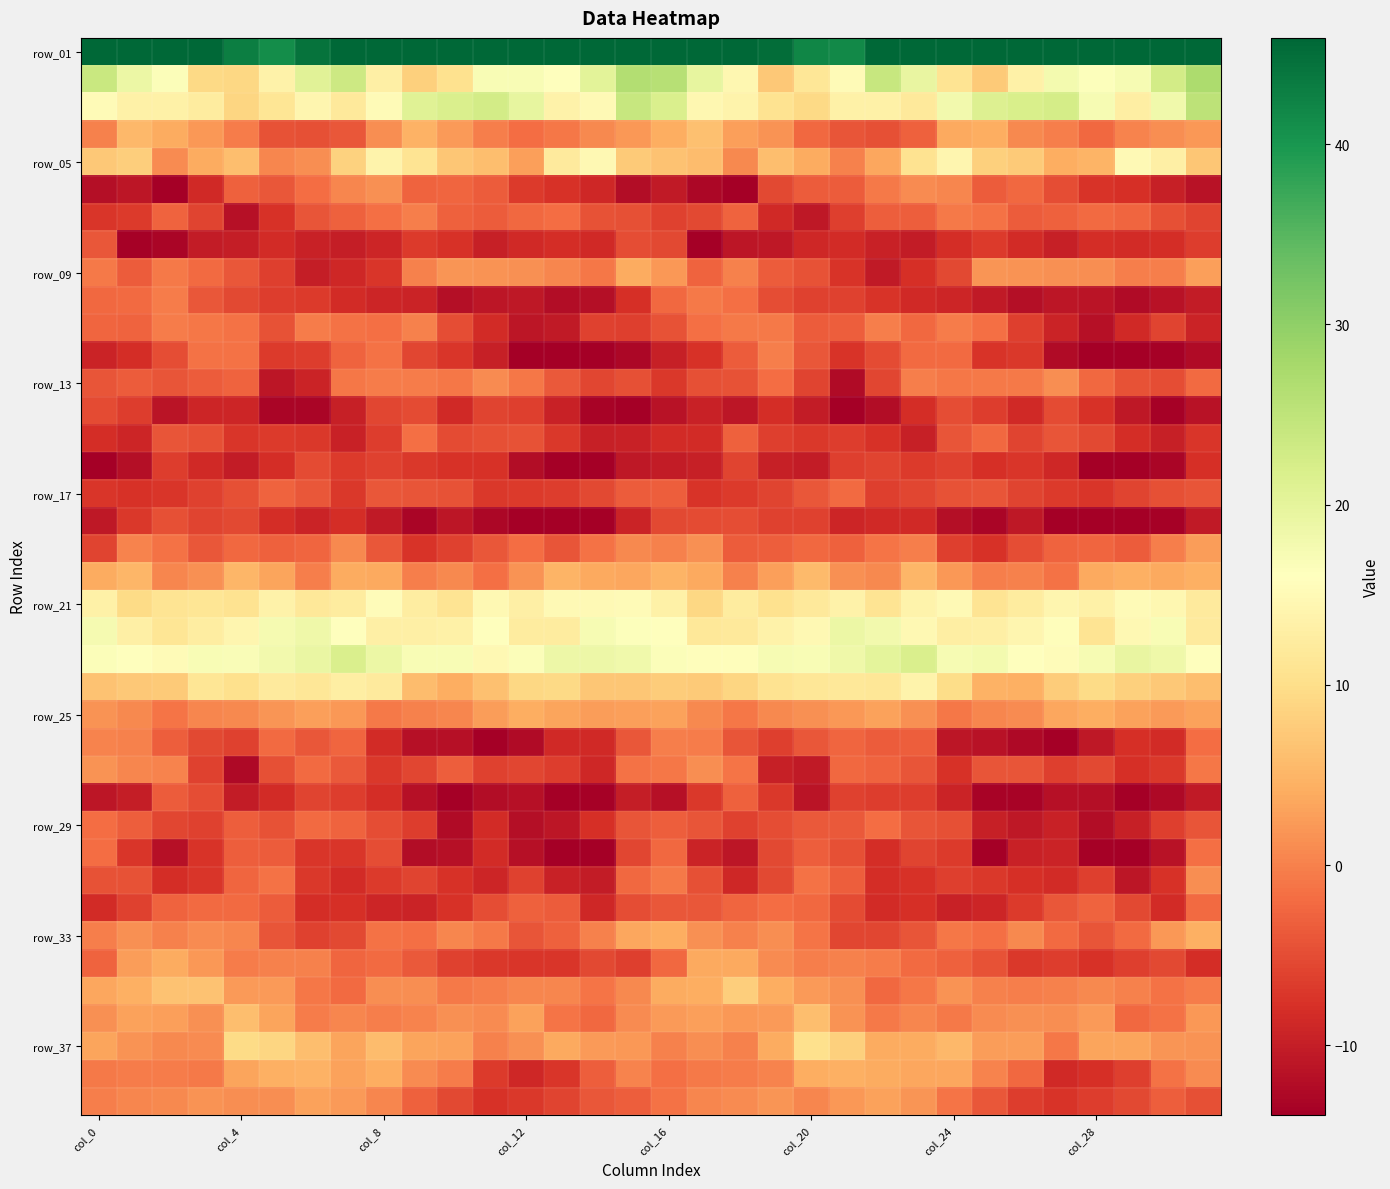

What is the smallest value displayed?

-17.2